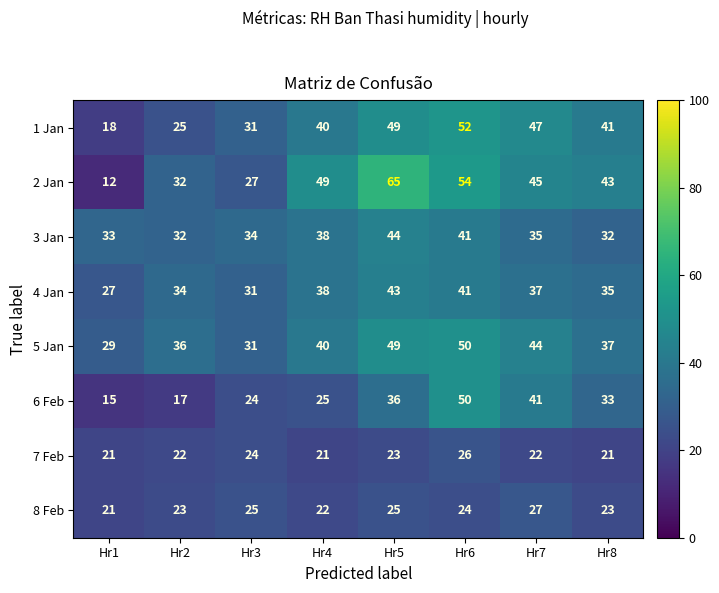

The value of 5 Jan at Hr3 is 19. True or false?

False